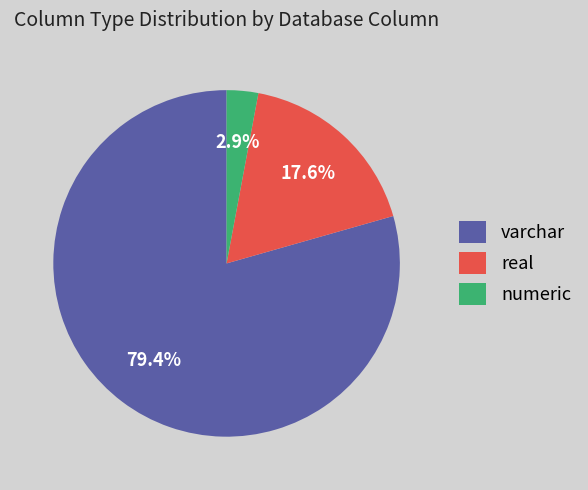

What percentage do numeric and varchar together represent?

82.4%